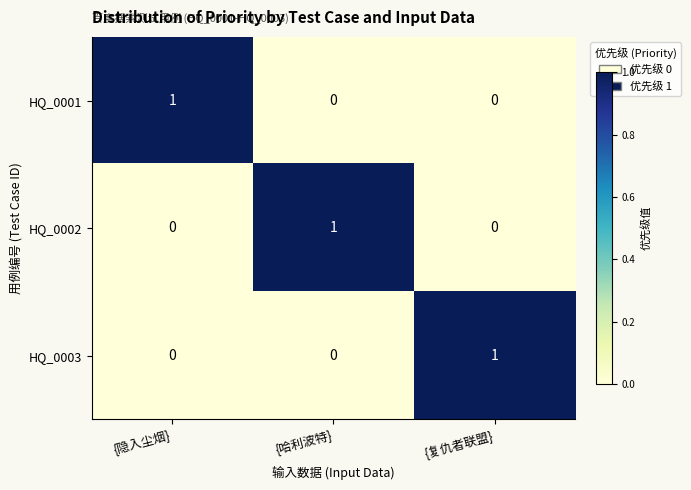

At which label does HQ_0002 reach its peak?

{哈利波特}